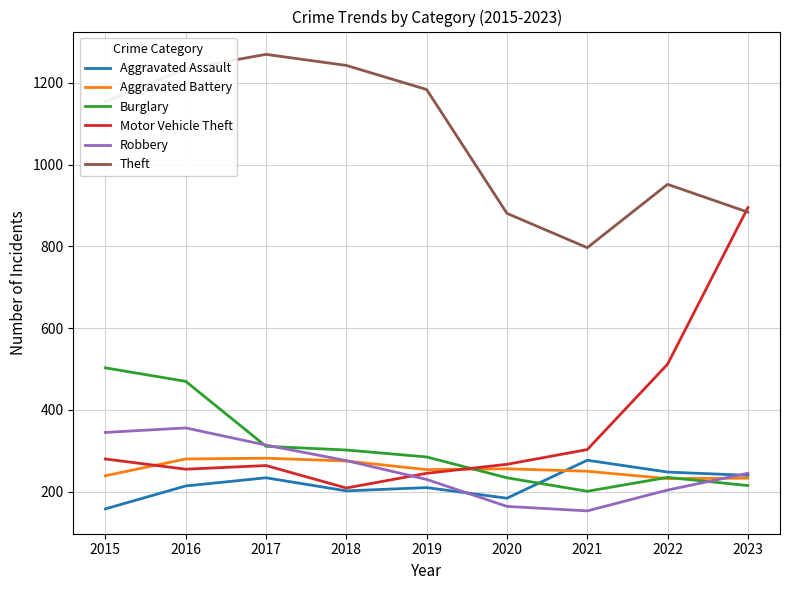

How many distinct data groups are displayed?

6